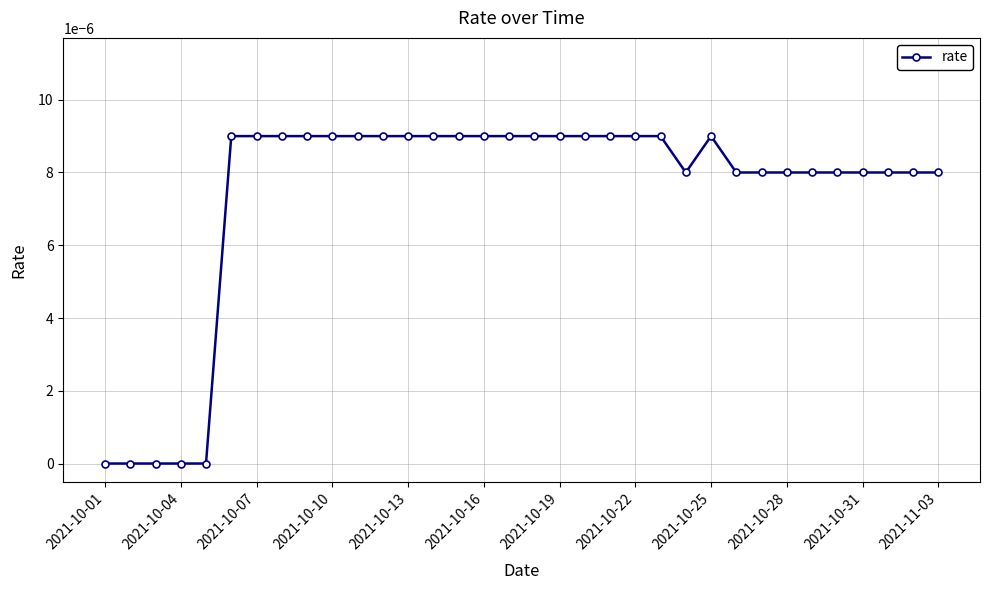

Which has a higher value, 2021-10-22 or 2021-10-04?

2021-10-22